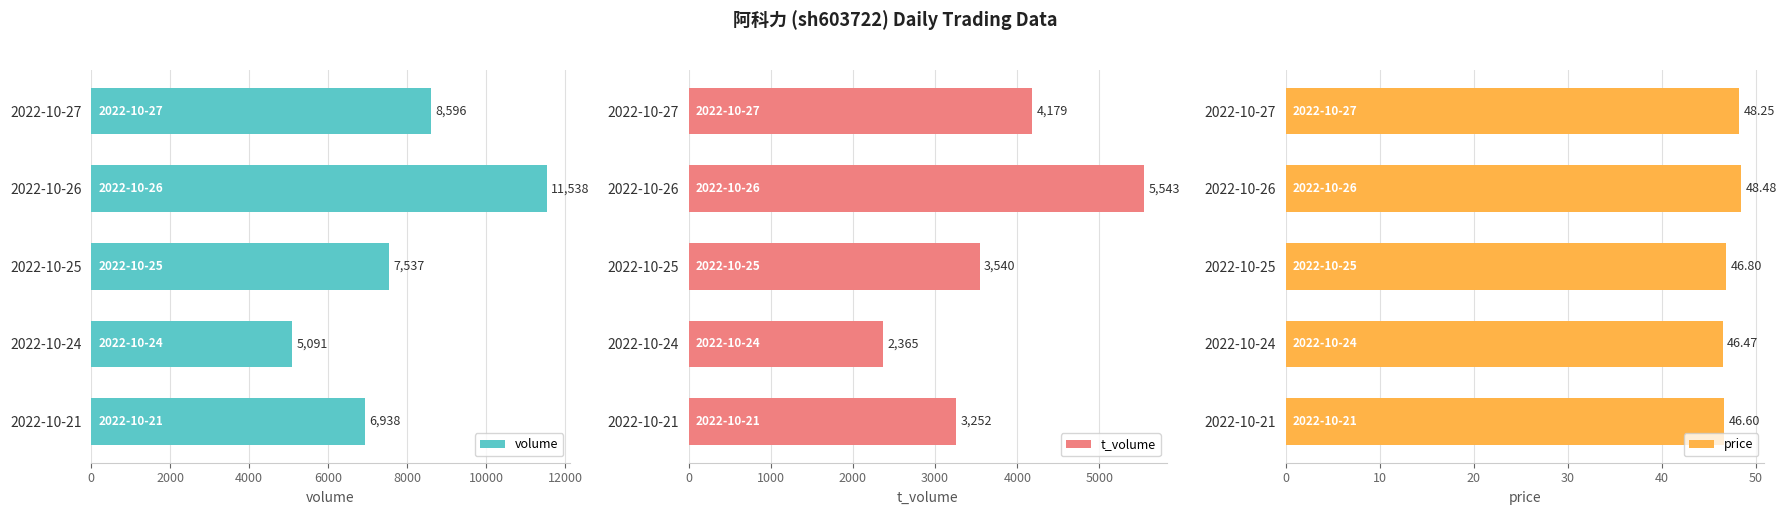

What is the value of the t_volume bar at the 1st from the left?

4179.0